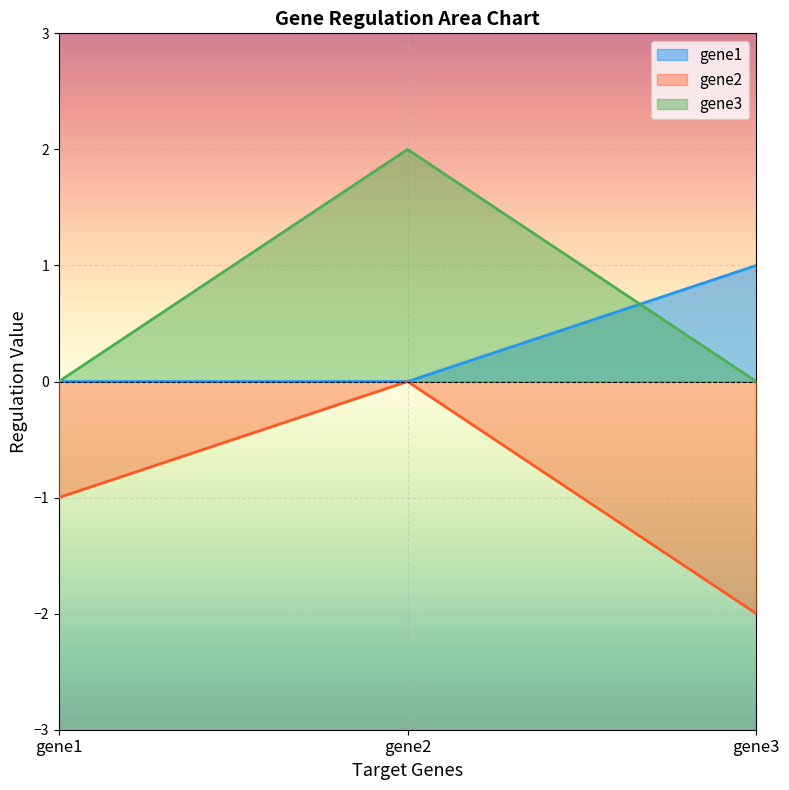

What are all the series names shown in the legend?

gene1, gene2, gene3